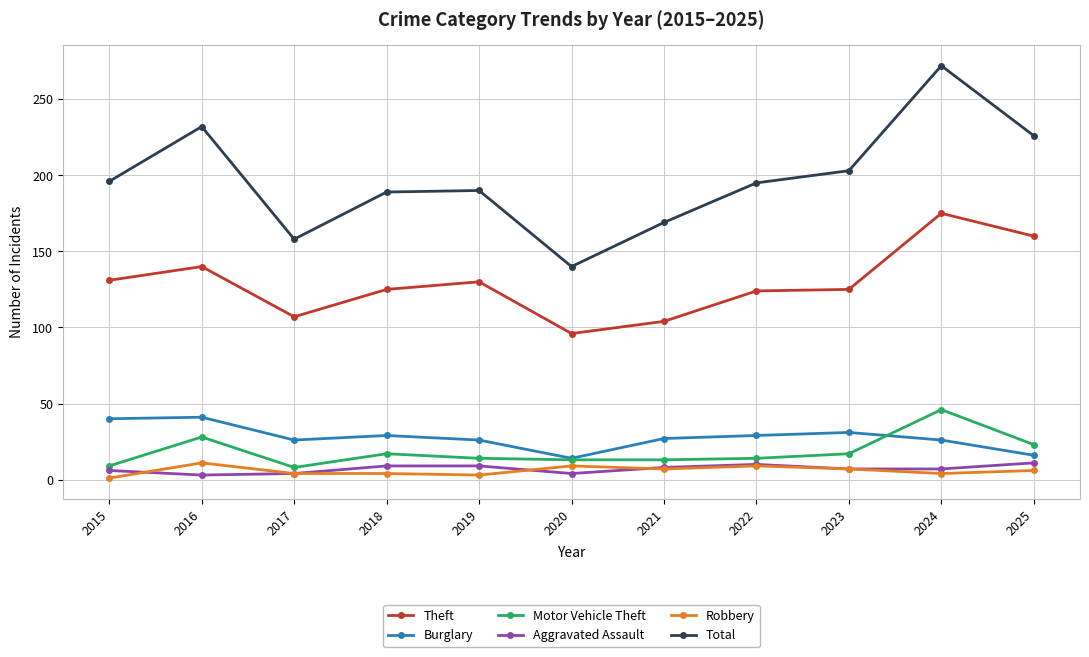

In Total, how many points are lower than both neighbors (excluding endpoints)?

2